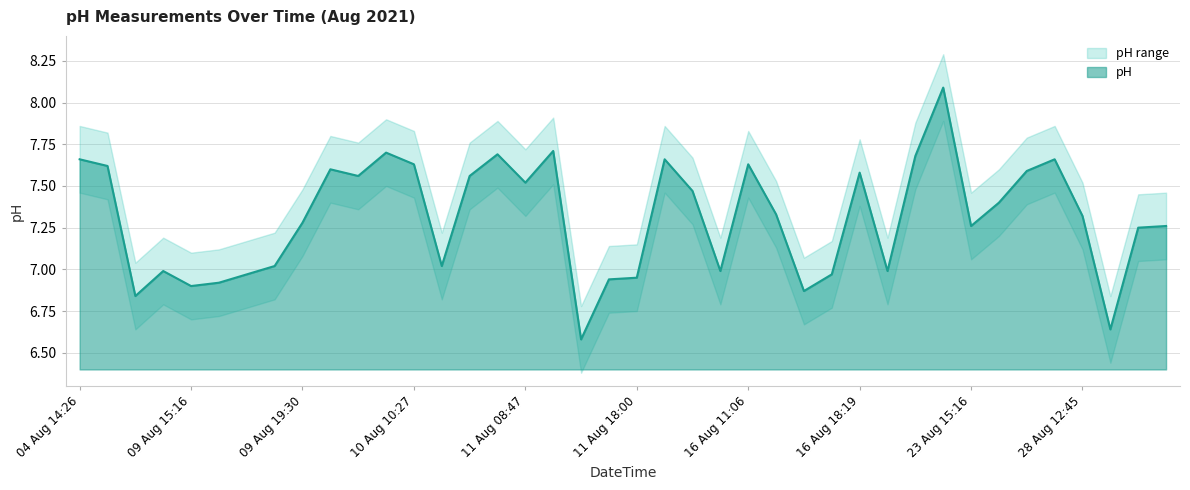

At which category does the data reach its first local valley?

09 Aug 12:57